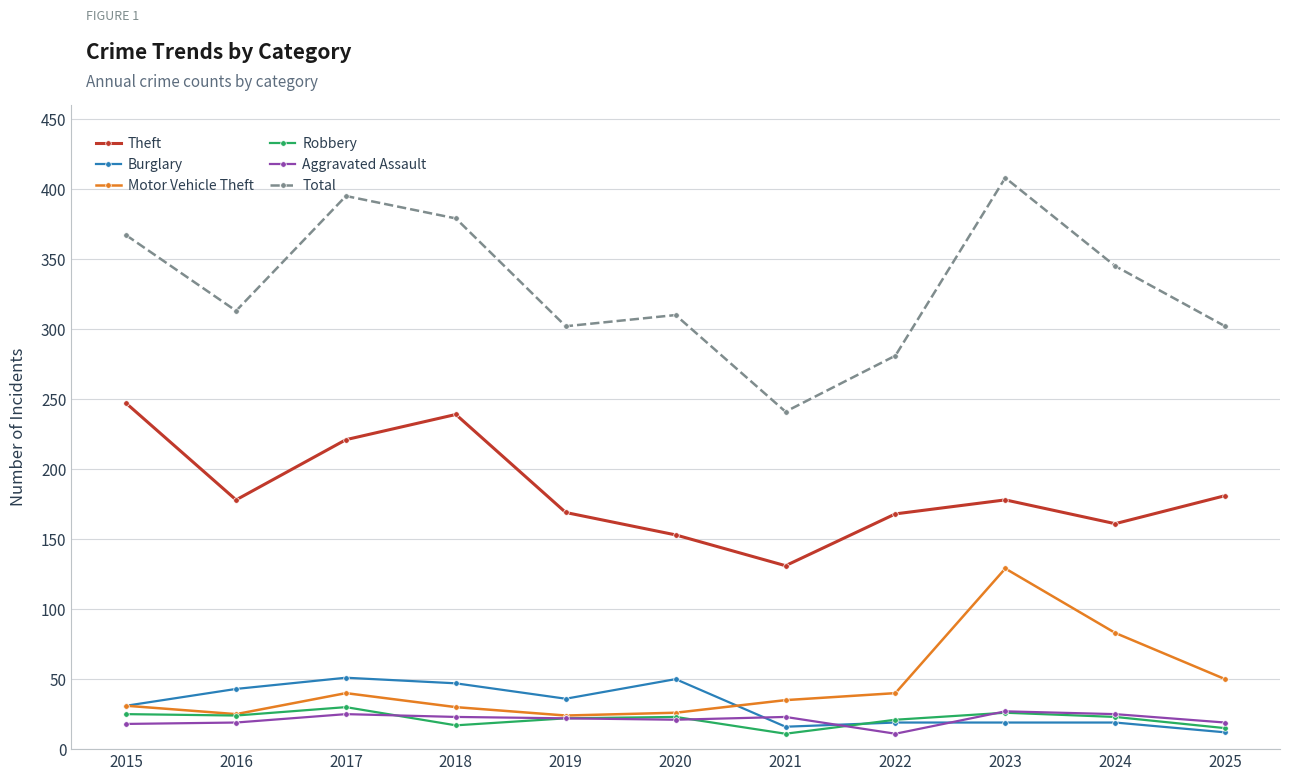

Where is the first local minimum for Theft?

2016